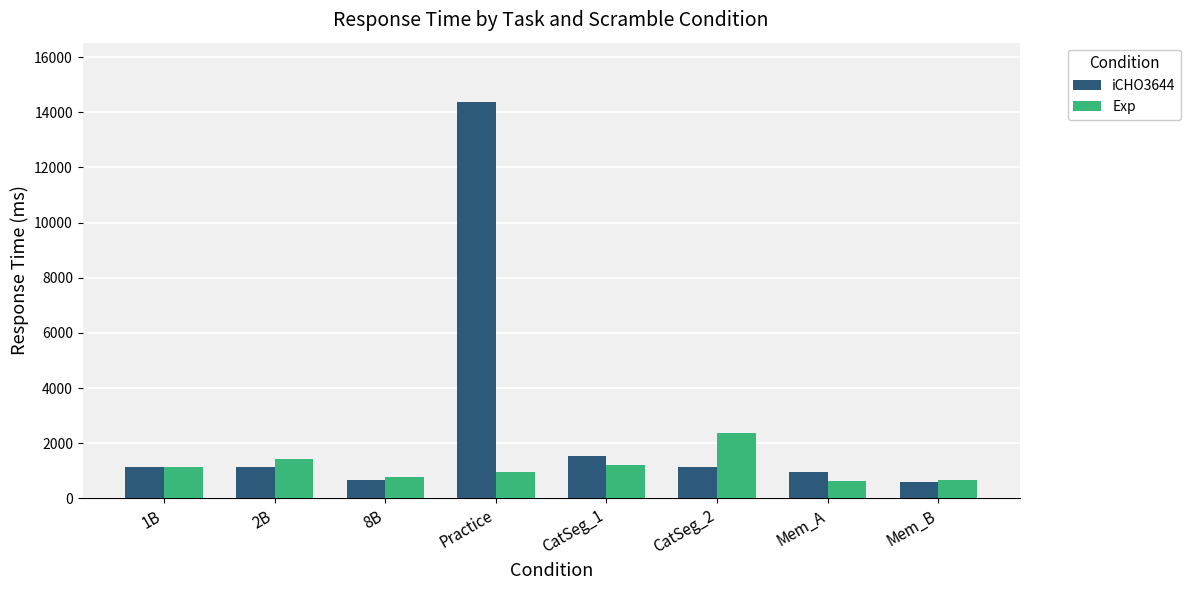

What is the average value of the iCHO3644 series?

2690.8